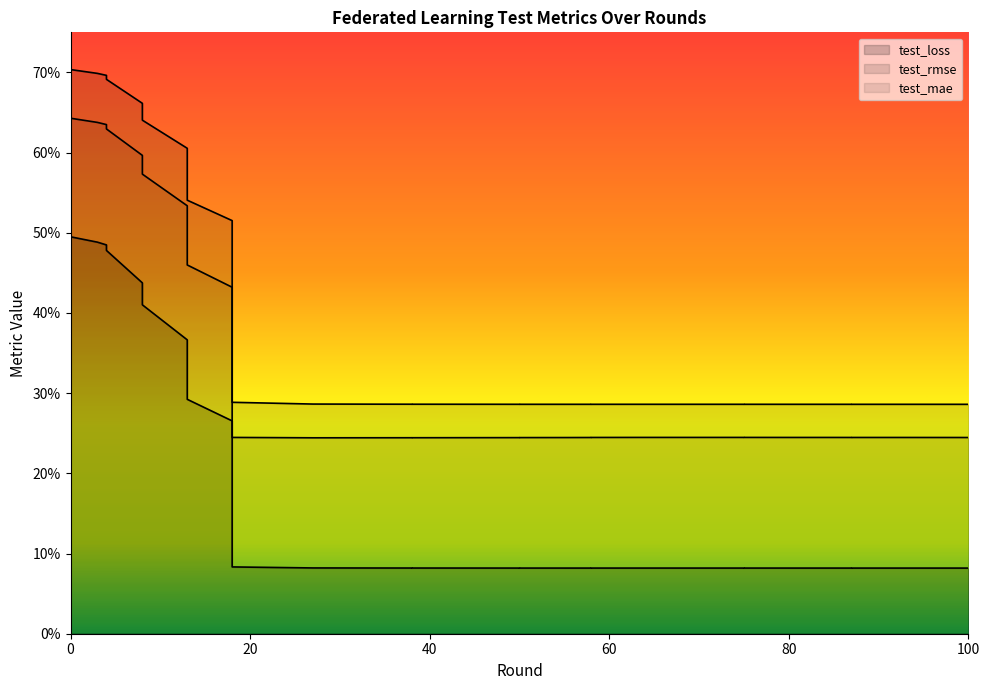

Reading left to right, extract all data points from this chart.

test_loss: 0.5	0.5	0.5	0.5	0.5	0.4	0.4	0.4	0.4	0.3	0.3	0.1	0.1	0.1	0.1	0.1	0.1	0.1	0.1	0.1	0.1	0.1	0.1	0.1	0.1	0.1	0.1	0.1	0.1	0.1	0.1	0.1	0.1	0.1	0.1	0.1	0.1	0.1	0.1	0.1
test_rmse: 0.7	0.7	0.7	0.7	0.7	0.7	0.7	0.6	0.6	0.5	0.5	0.3	0.3	0.3	0.3	0.3	0.3	0.3	0.3	0.3	0.3	0.3	0.3	0.3	0.3	0.3	0.3	0.3	0.3	0.3	0.3	0.3	0.3	0.3	0.3	0.3	0.3	0.3	0.3	0.3
test_mae: 0.6	0.6	0.6	0.6	0.6	0.6	0.6	0.6	0.5	0.5	0.4	0.3	0.3	0.2	0.2	0.2	0.2	0.2	0.2	0.2	0.2	0.2	0.2	0.2	0.2	0.2	0.2	0.2	0.2	0.2	0.2	0.2	0.2	0.2	0.2	0.2	0.2	0.2	0.2	0.2